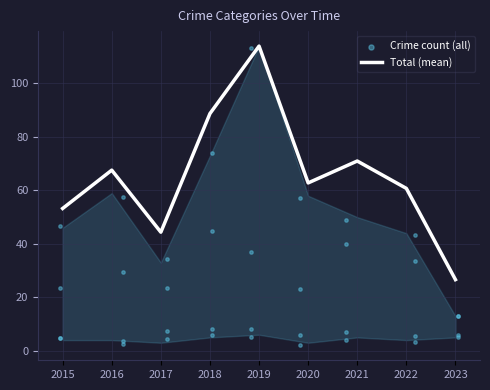

Which series reaches the maximum Y coordinate?

Total (mean)